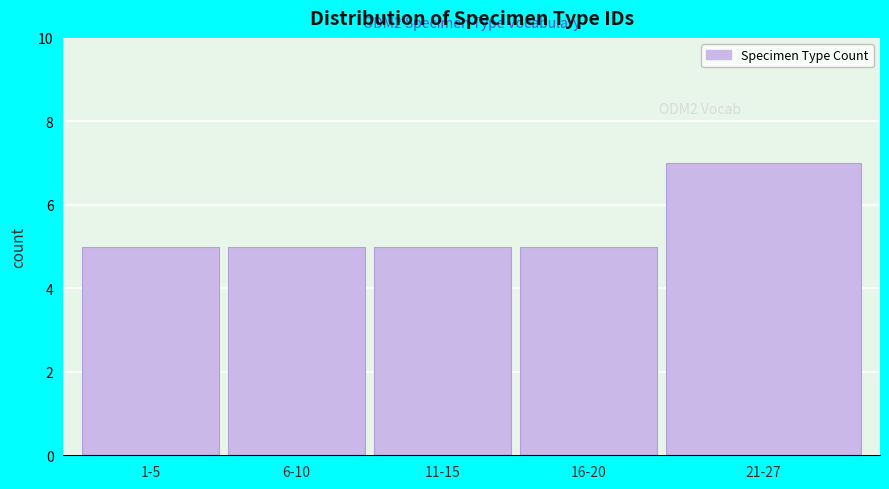

Reading left to right, list all the values displayed in this chart.

5	5	5	5	7